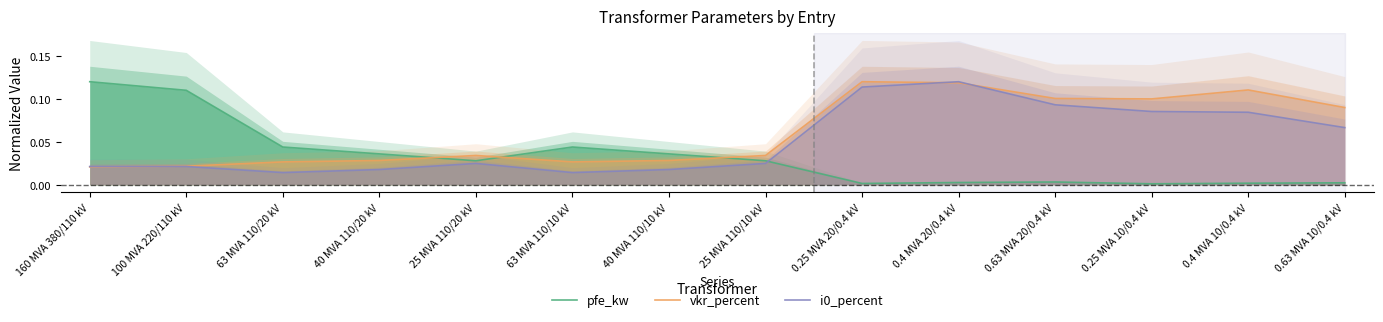

Reading left to right, what are all the values shown in this chart?

pfe_kw: 0.1	0.1	0.0	0.0	0.0	0.0	0.0	0.0	0.0	0.0	0.0	0.0	0.0	0.0
vkr_percent: 0.0	0.0	0.0	0.0	0.0	0.0	0.0	0.0	0.1	0.1	0.1	0.1	0.1	0.1
i0_percent: 0.0	0.0	0.0	0.0	0.0	0.0	0.0	0.0	0.1	0.1	0.1	0.1	0.1	0.1